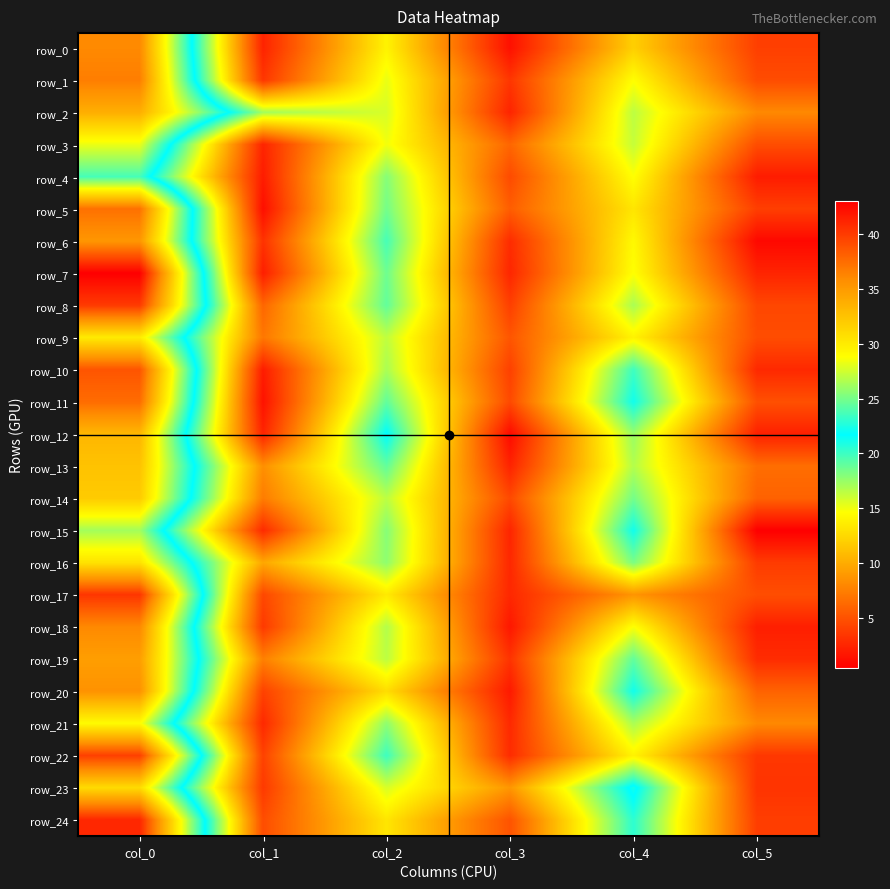

Between col_2 and col_3, which series saw the biggest shift?

row_12